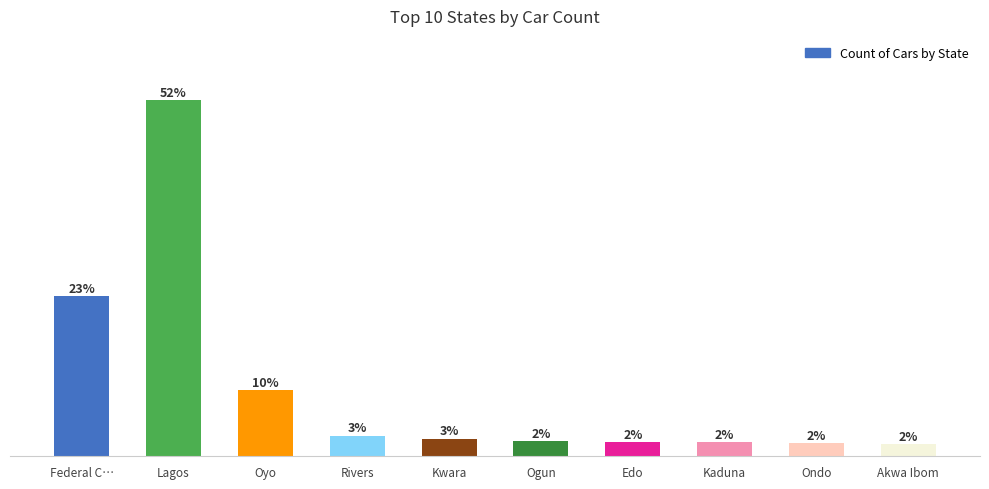

Reading left to right, extract all data points from this chart.

654	1452	270	84	72	61	59	57	55	50